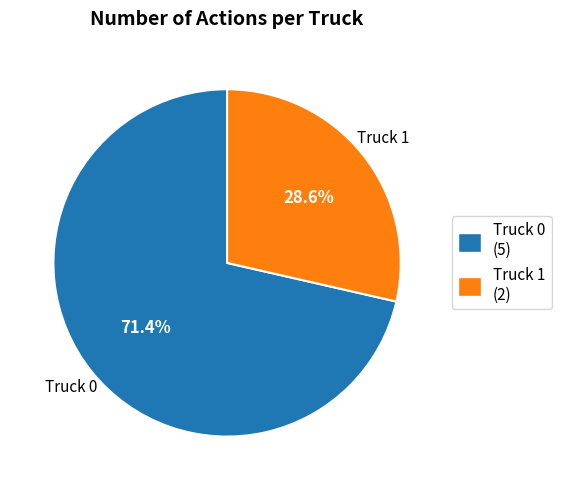

To the nearest percent, what percentage of the pie is Truck 1?

29%